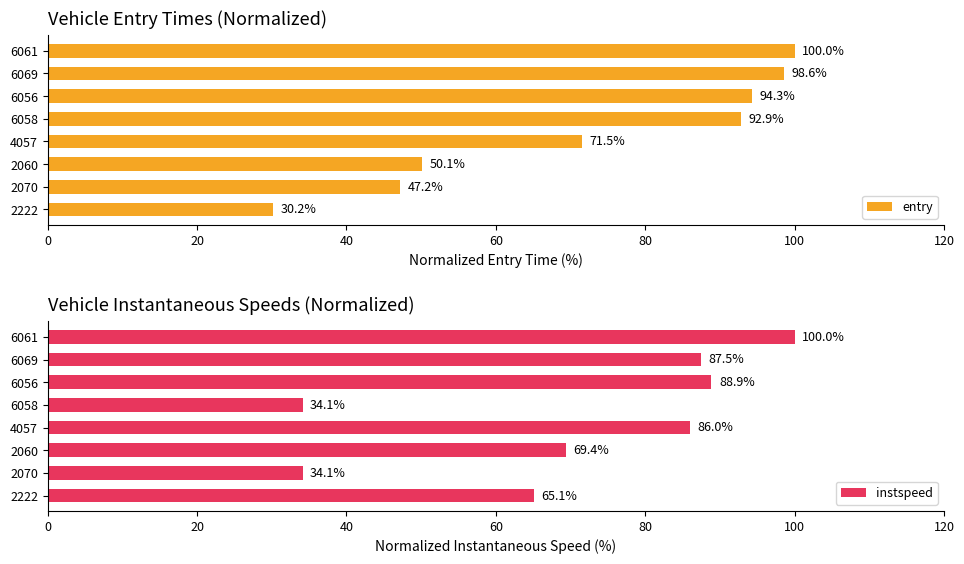

How many distinct data groups are displayed?

2